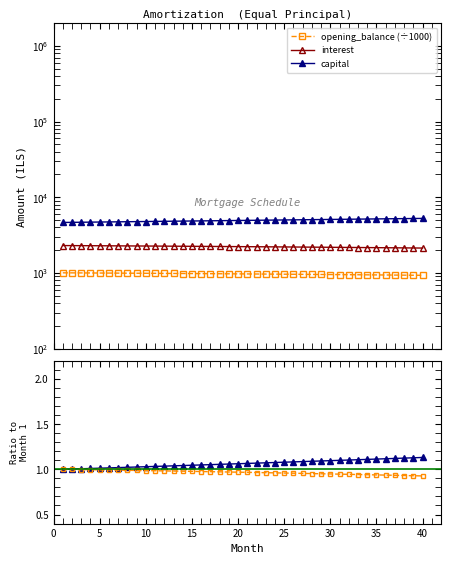

The interest series shows 3212.8 at 5. True or false?

False